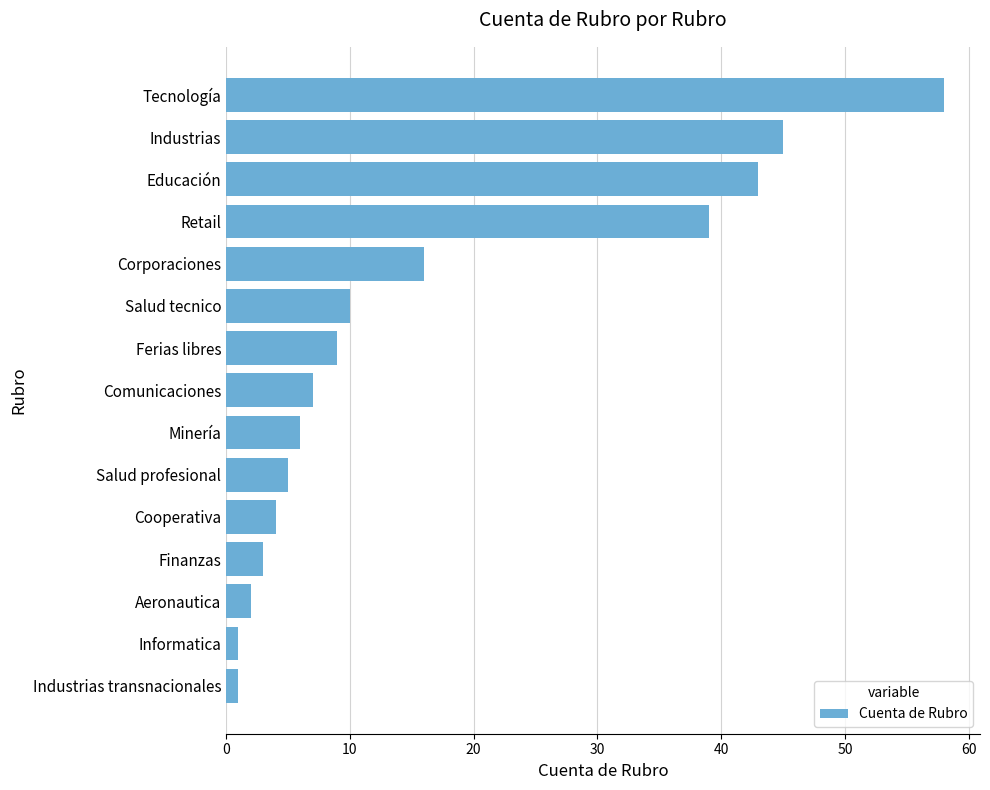

True or false: the data shows 7 at Comunicaciones.

True